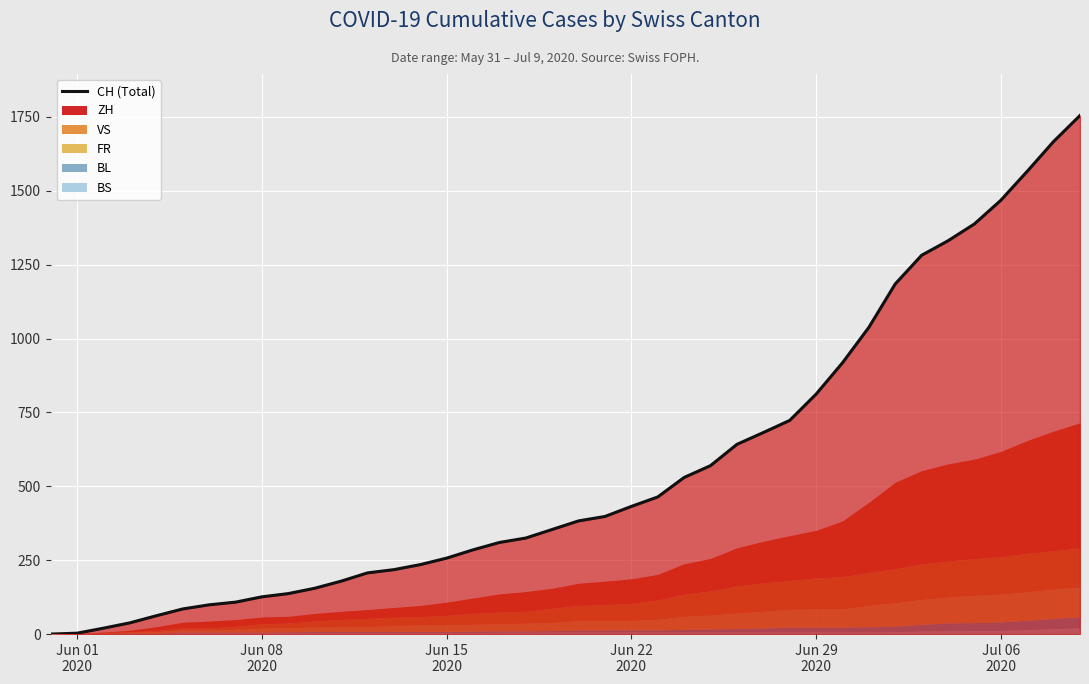

True or false: there are more than 1 points higher than both neighbors.

False